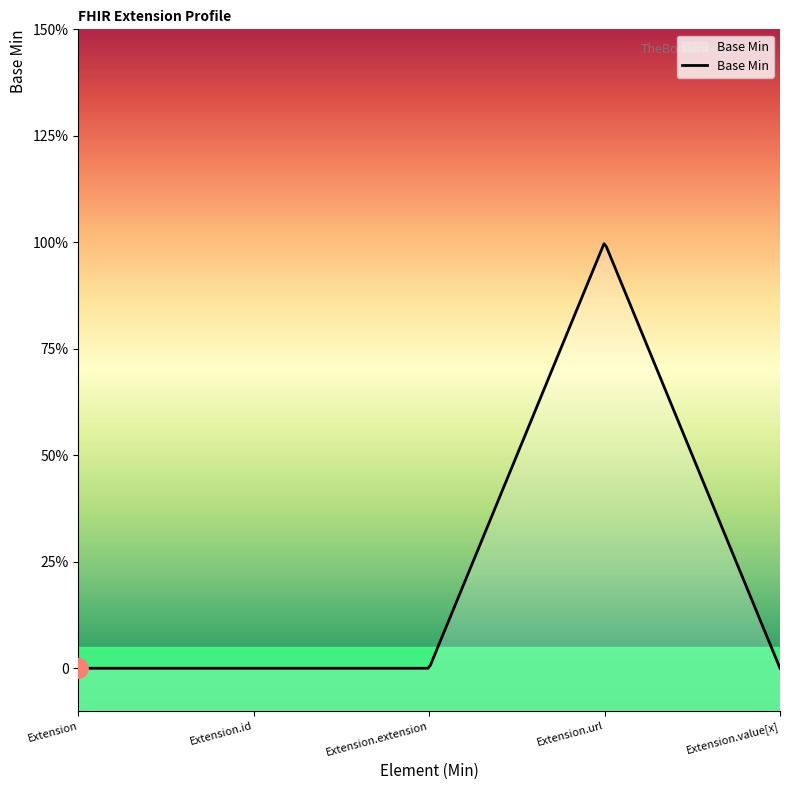

How many lines are shown in the chart?

1